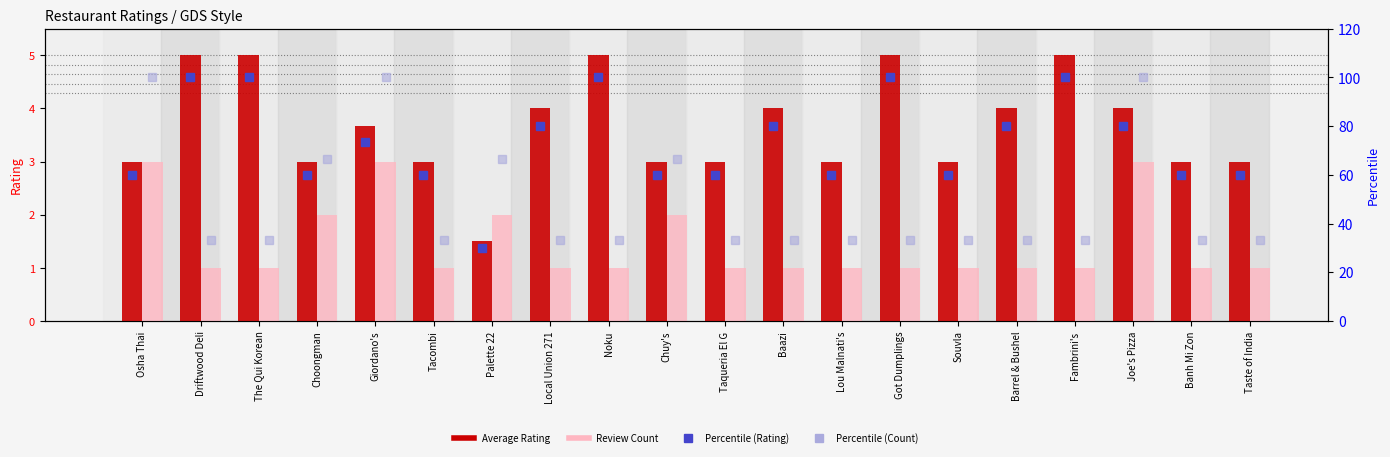

At which category does the chart reach its peak across all series?

Driftwood Deli